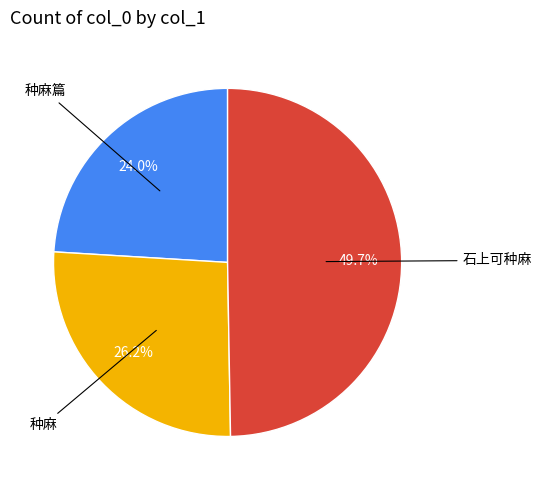

What is the largest slice in the pie chart?

石上可种麻